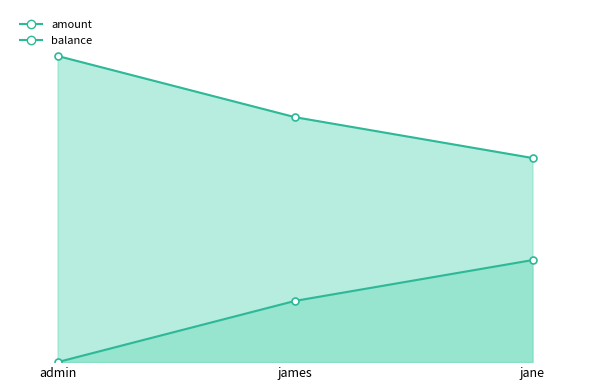

Reading right to left, what are all the values shown in this chart?

amount line: jane=10000	james=12000	admin=15000
balance line: jane=5000	james=3000	admin=0